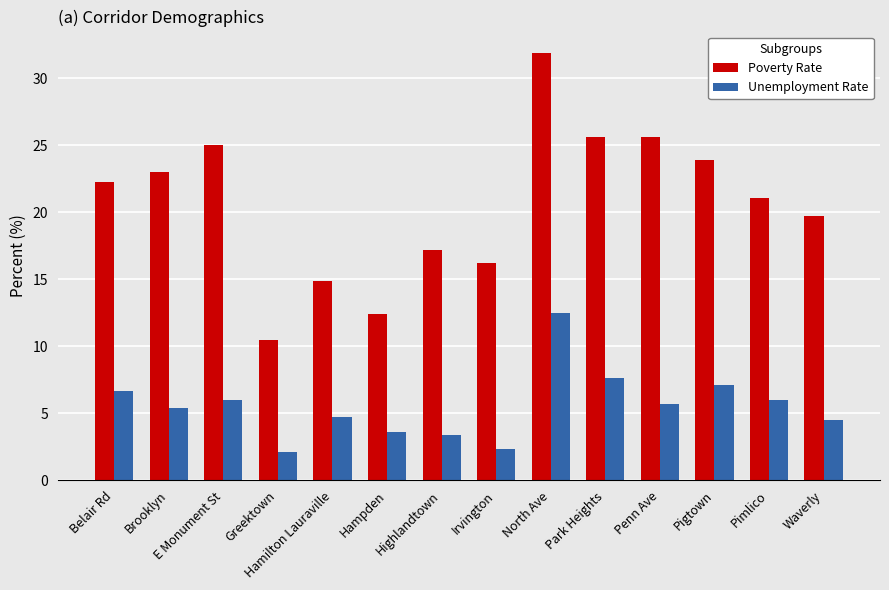

Where does the Poverty Rate series first go above 22?

Belair Rd